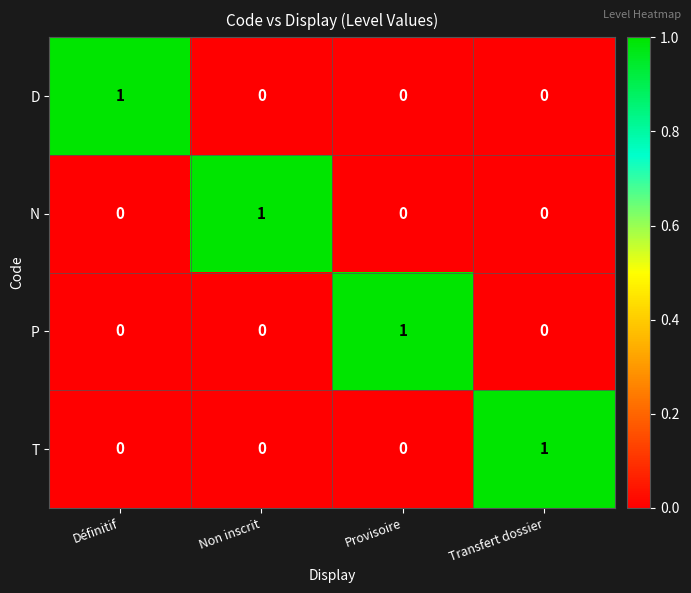

At how many categories does at least one series exceed 0?

4